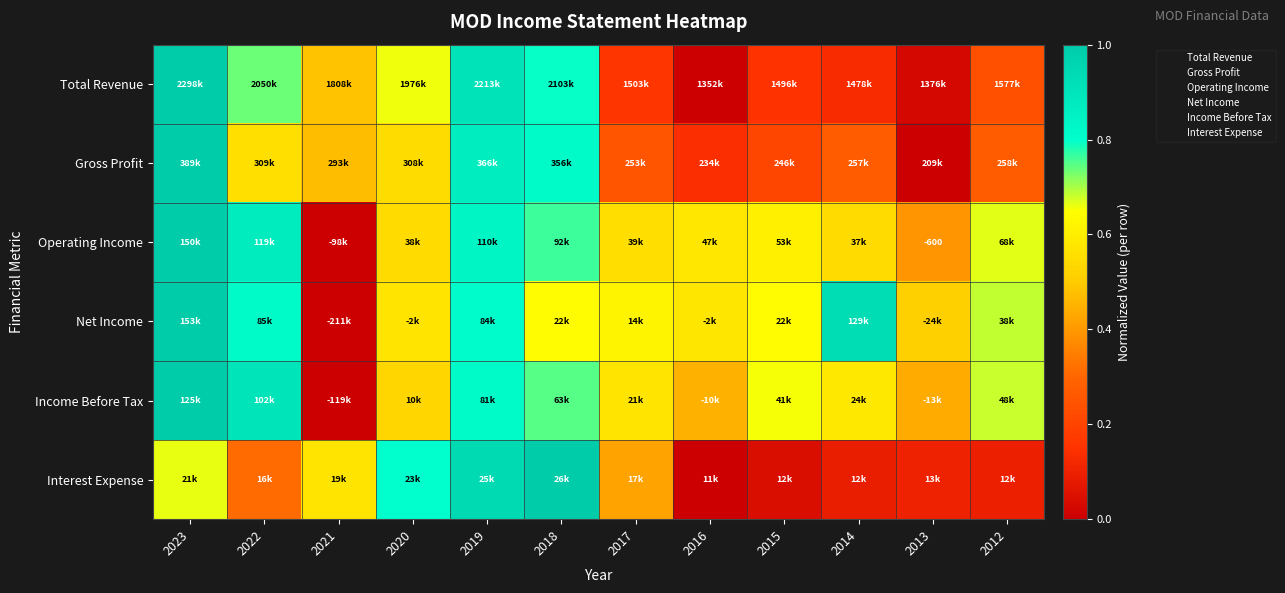

What is the greatest value displayed?

1.0